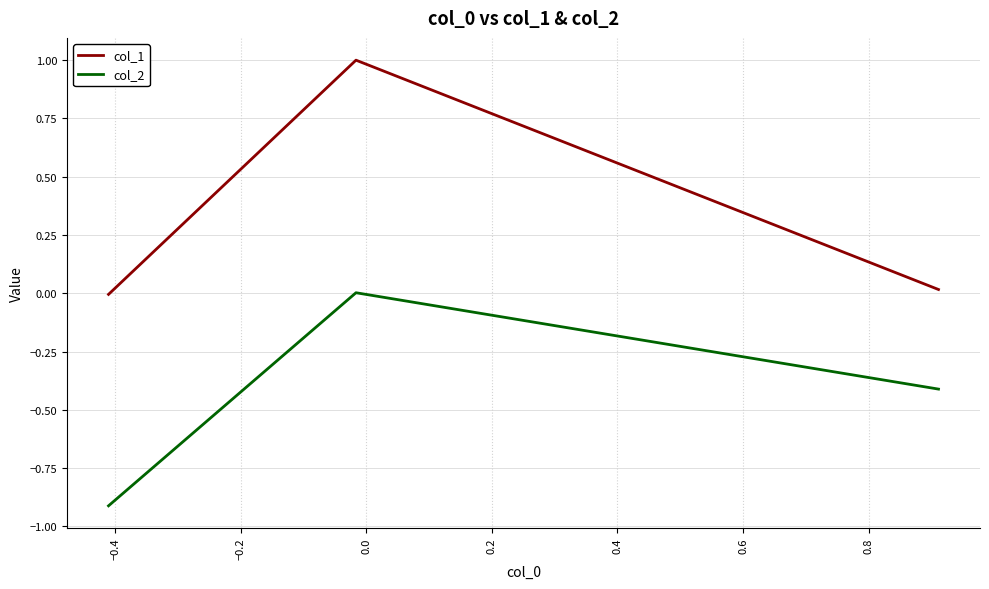

Which series has the widest spread of values?

col_1